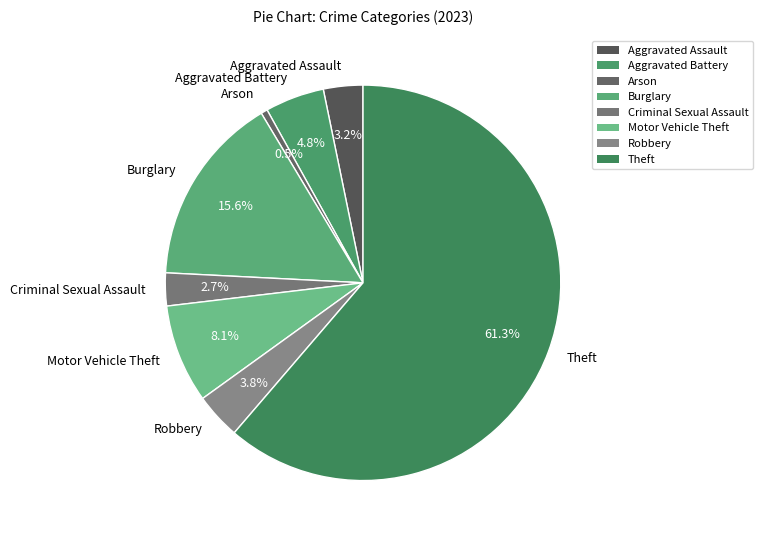

Which category accounts for the majority?

Theft